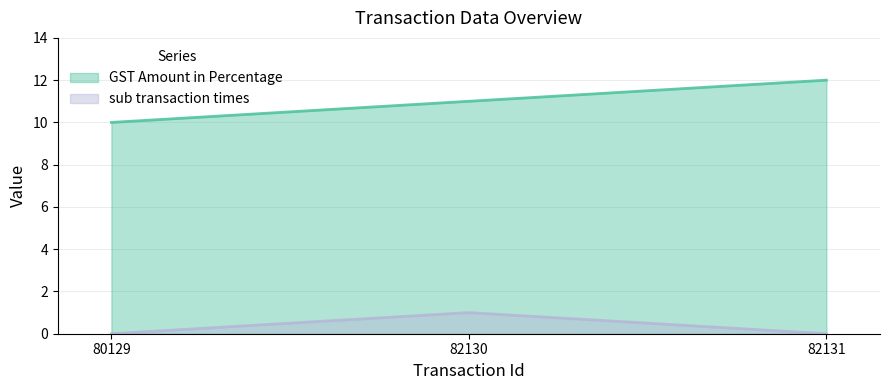

What is the maximum value for sub transaction times?

1